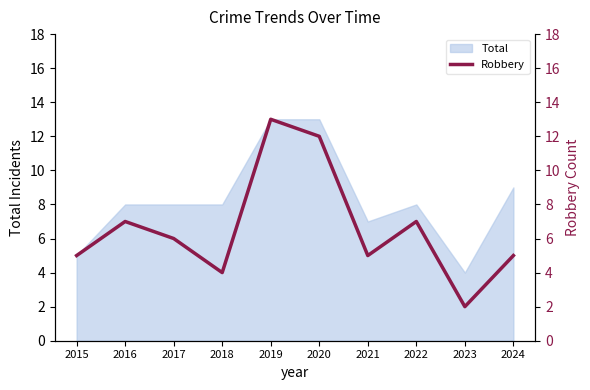

The Total series shows 5 at 2020. True or false?

False